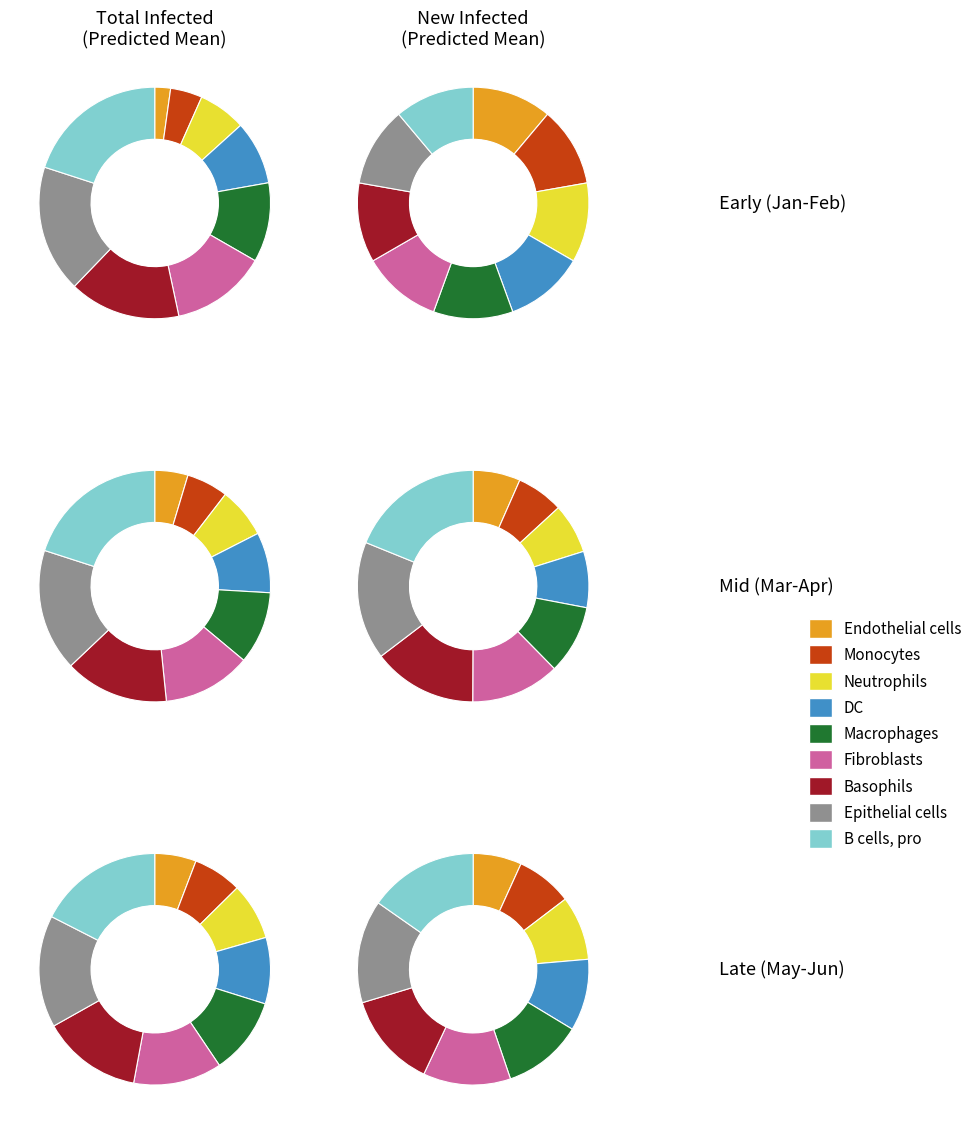

Count the number of slices in the pie.

9